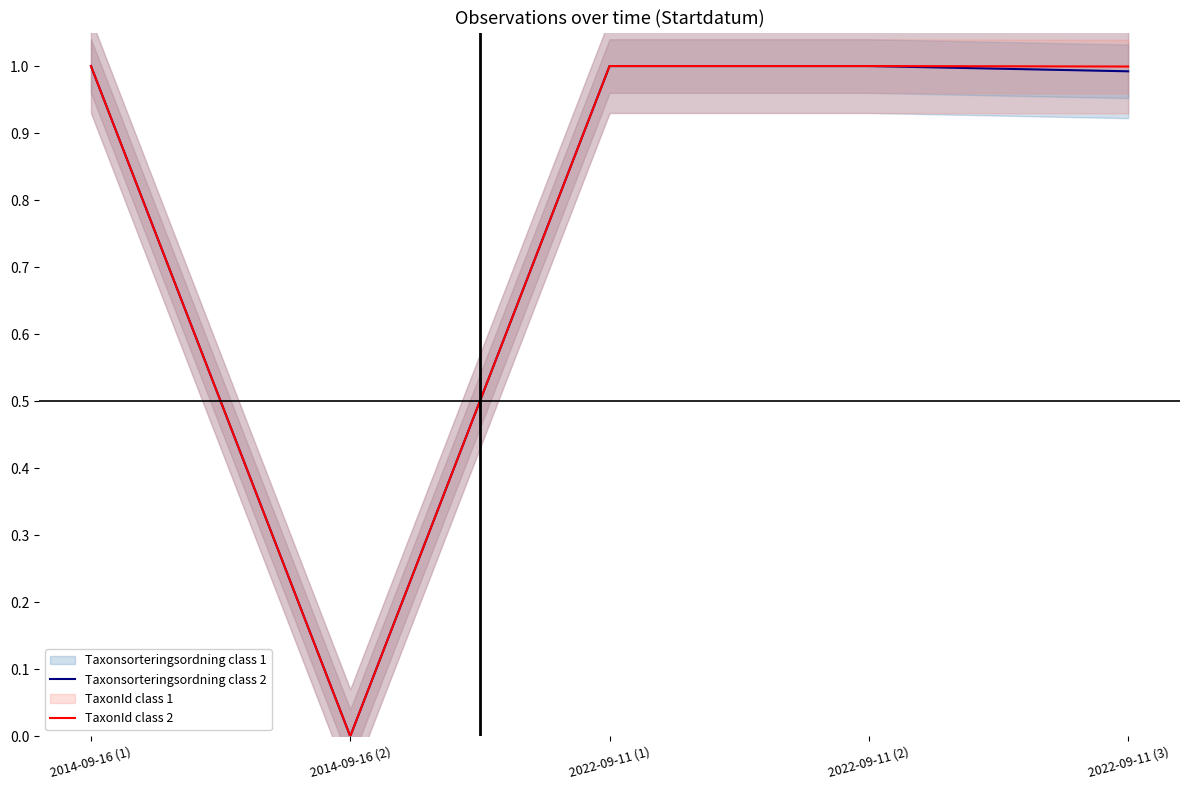

In TaxonId class 2, how many points are lower than both neighbors (excluding endpoints)?

1